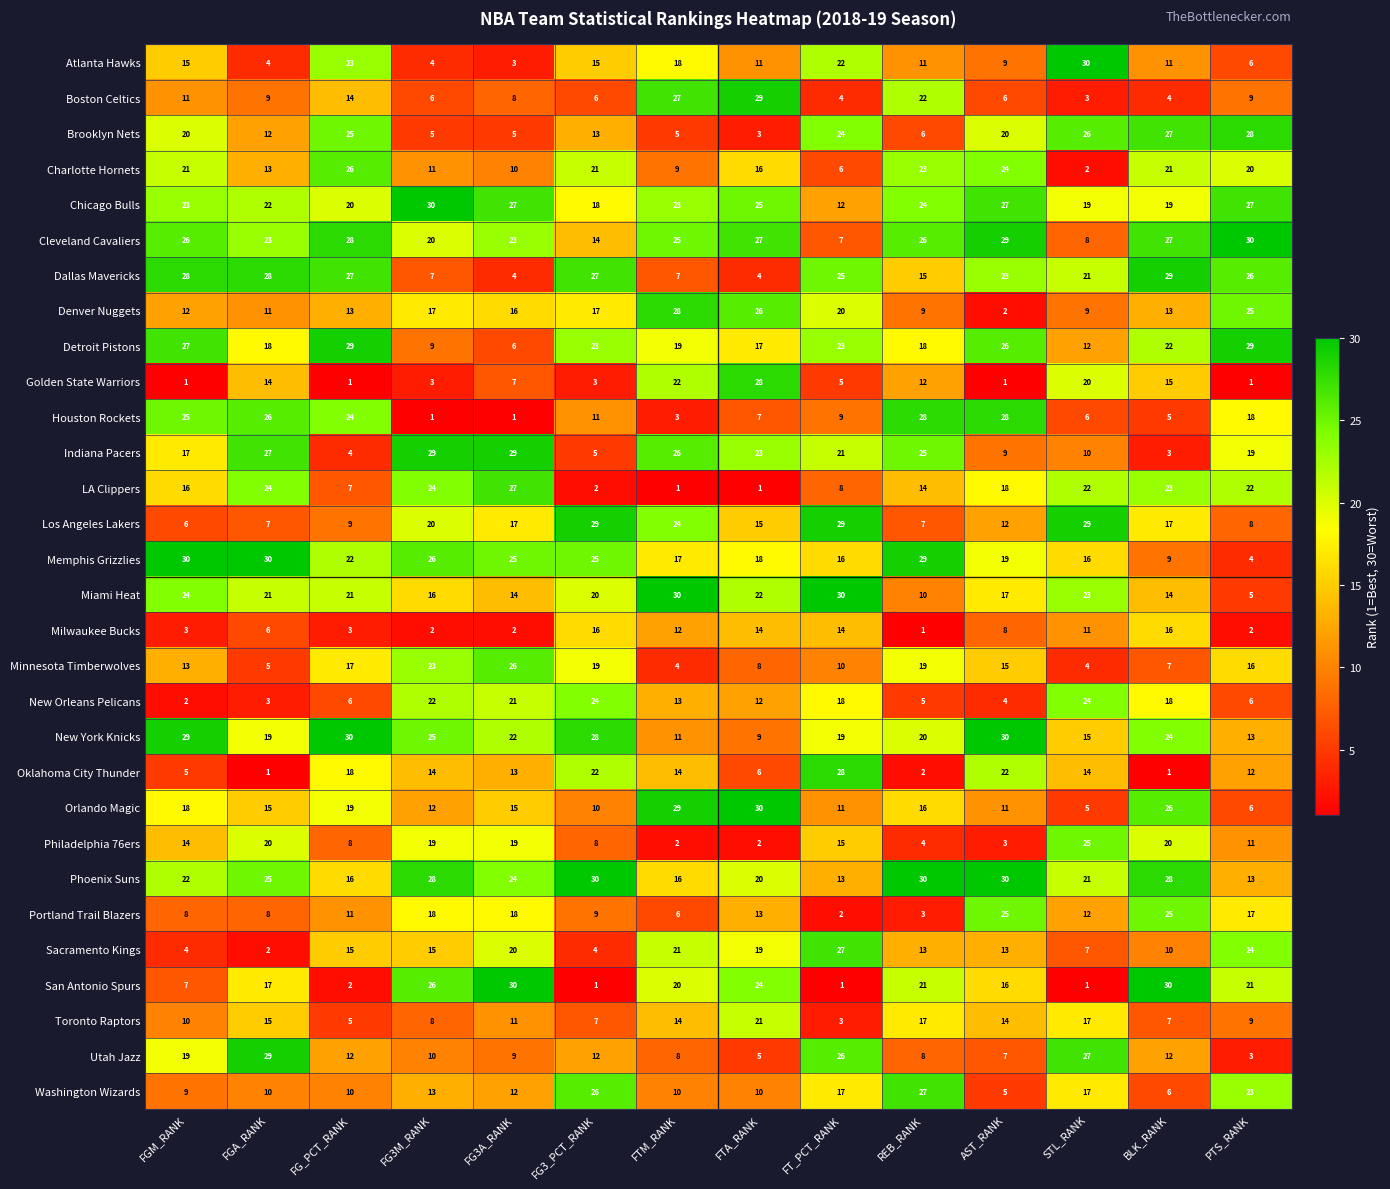

The value of Cleveland Cavaliers at AST_RANK is 11. True or false?

False